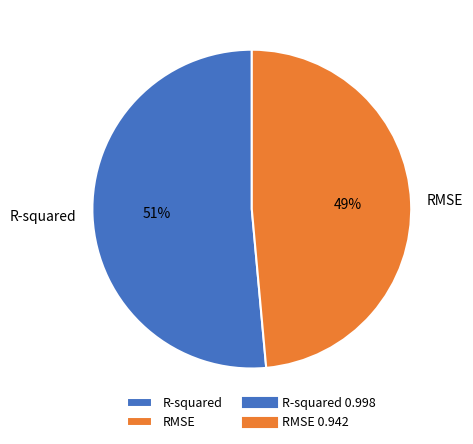

Is the sum of RMSE and R-squared greater than half?

Yes